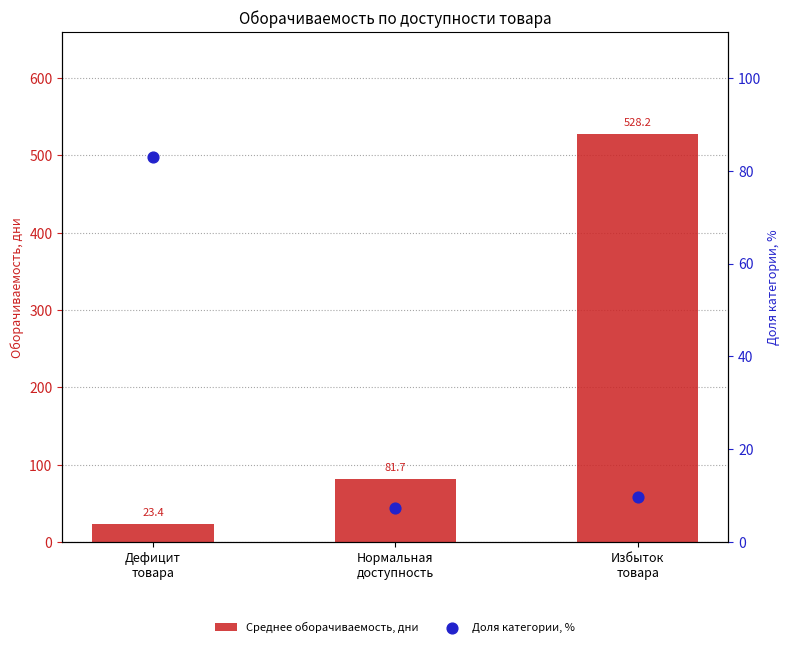

What is the total value across all series at Дефицит
товара?

106.4